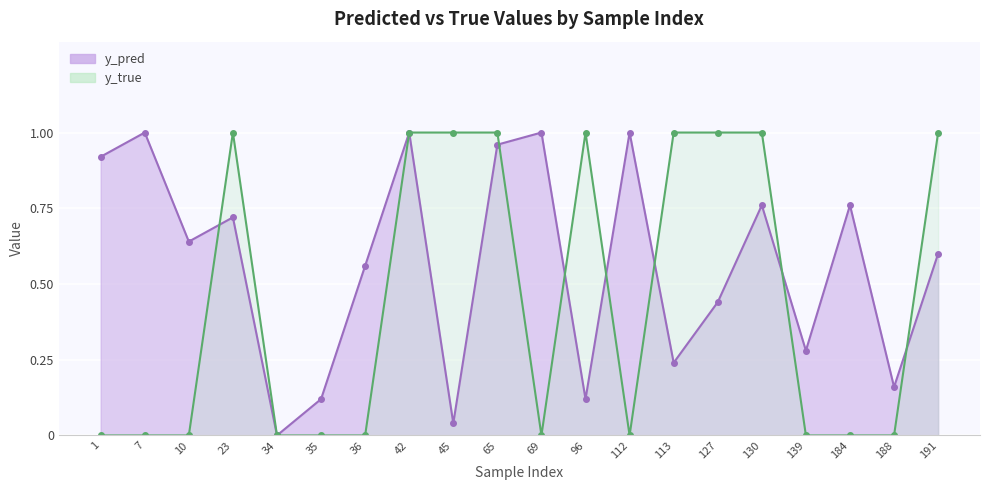

Reading left to right, transcribe all the data shown in this chart.

y_pred: 1=0.9	7=1.0	10=0.6	23=0.7	34=0.0	35=0.1	36=0.6	42=1.0	45=0.0	65=1.0	69=1.0	96=0.1	112=1.0	113=0.2	127=0.4	130=0.8	139=0.3	184=0.8	188=0.2	191=0.6
y_true: 1=0.0	7=0.0	10=0.0	23=1.0	34=0.0	35=0.0	36=0.0	42=1.0	45=1.0	65=1.0	69=0.0	96=1.0	112=0.0	113=1.0	127=1.0	130=1.0	139=0.0	184=0.0	188=0.0	191=1.0